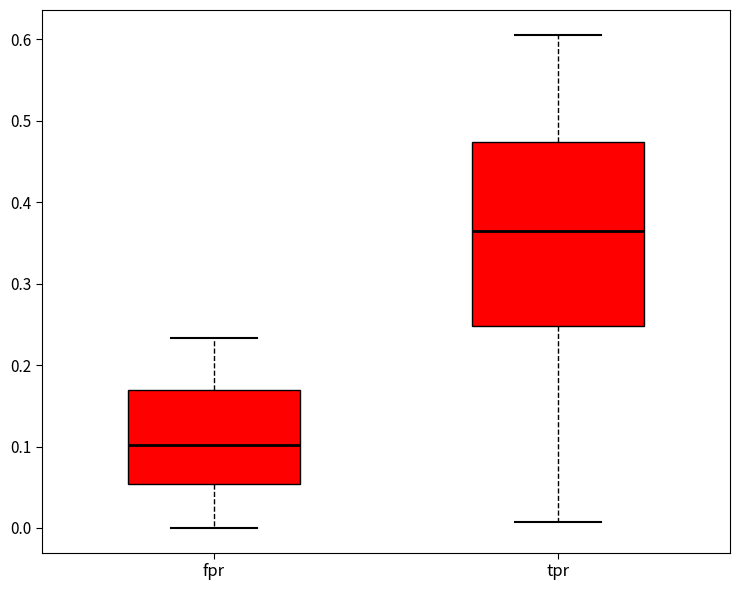

Where is the lower edge of the box for tpr on the y-axis? The values are not printed on the chart, so give them approximately, as read against the axis.

0.25